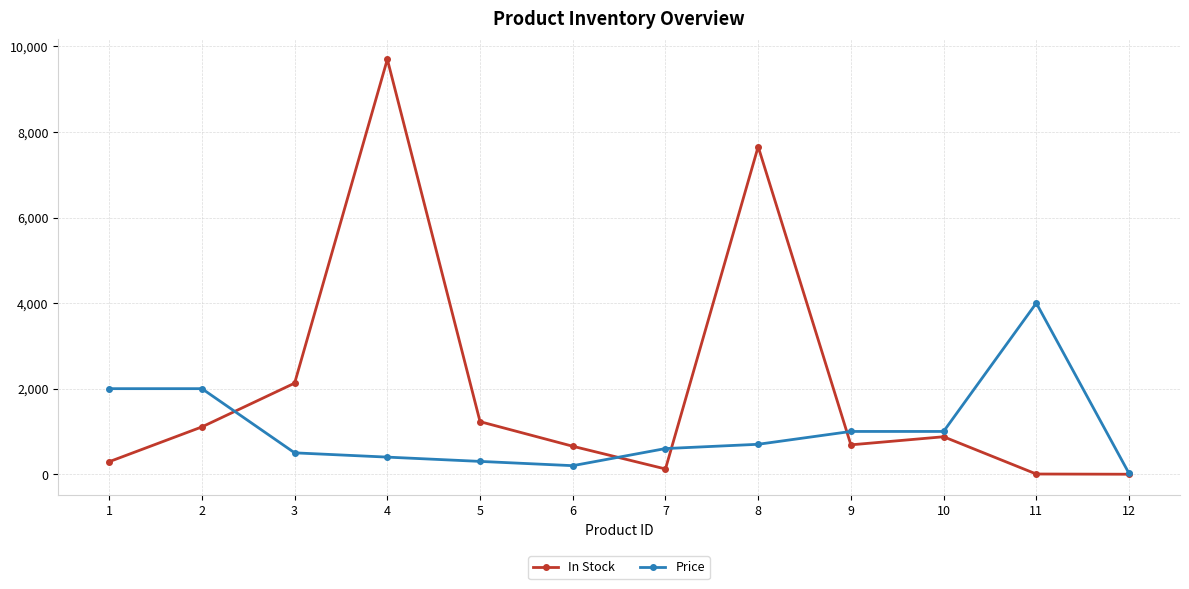

At 2, list the series in order from smallest to largest.

In Stock, Price